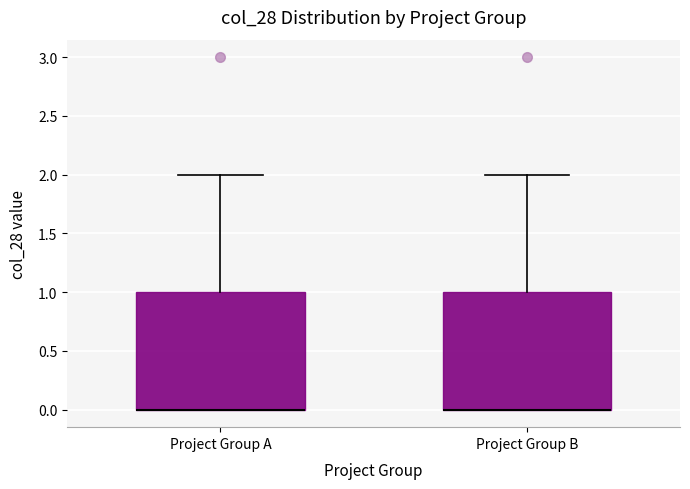

Where is the lower edge of the box for Project Group A on the y-axis? The values are not printed on the chart, so give them approximately, as read against the axis.

0